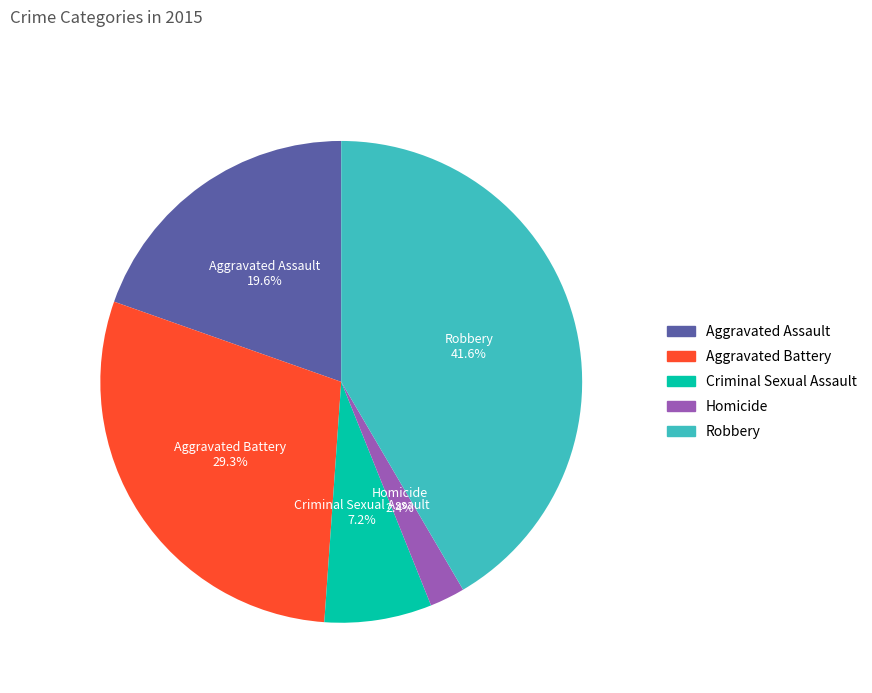

To the nearest percent, what percentage of the pie is Robbery?

42%